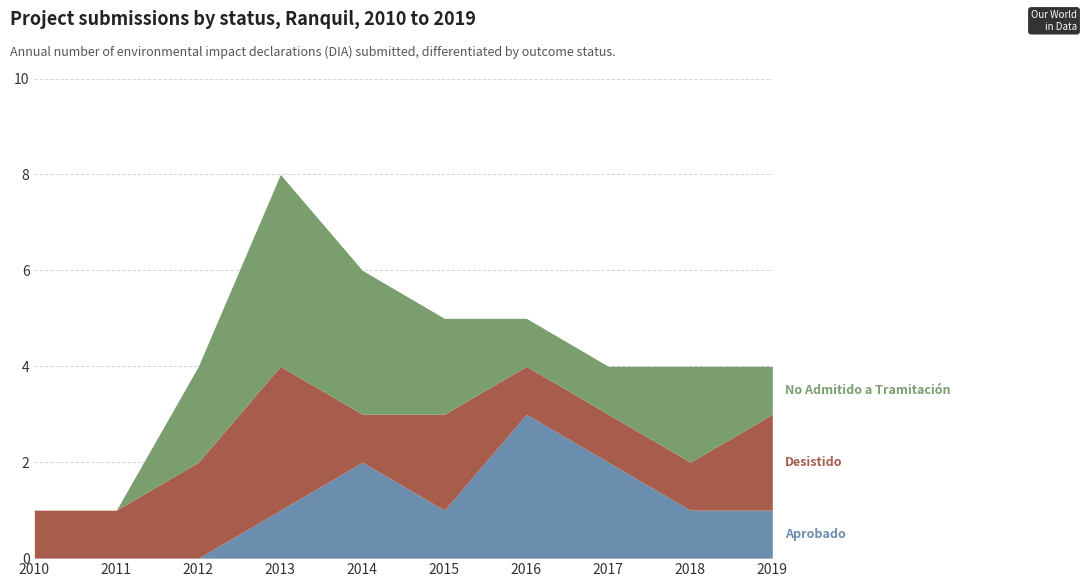

What is the total value across all series at 2014?

6